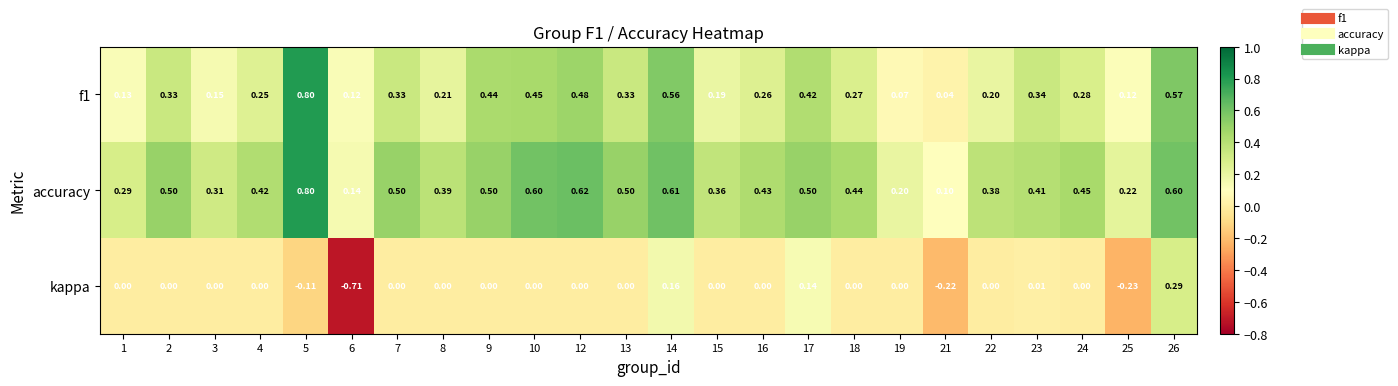

Is the value of accuracy at 6 greater than the value of f1 at 12?

No